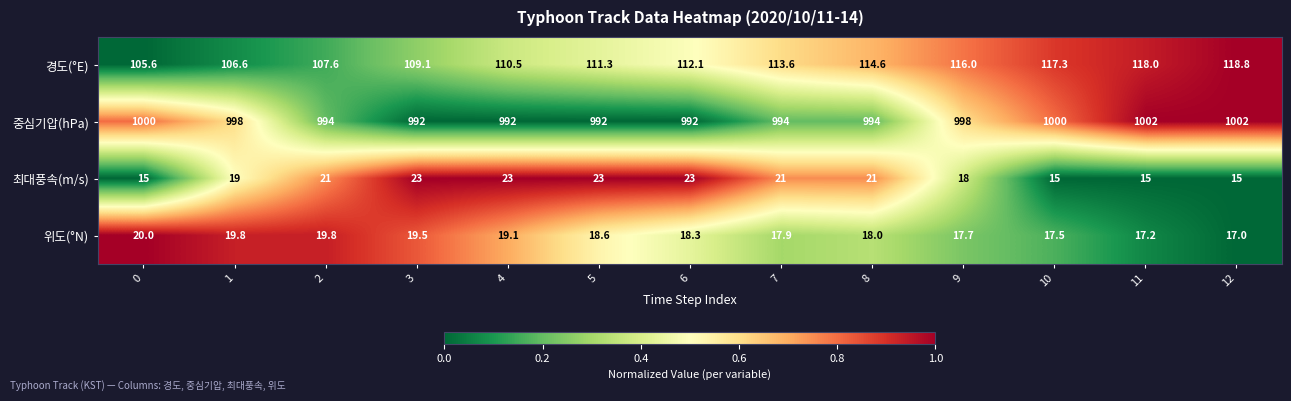

Is it true that 위도(°N) equals 27.0 at 3?

False